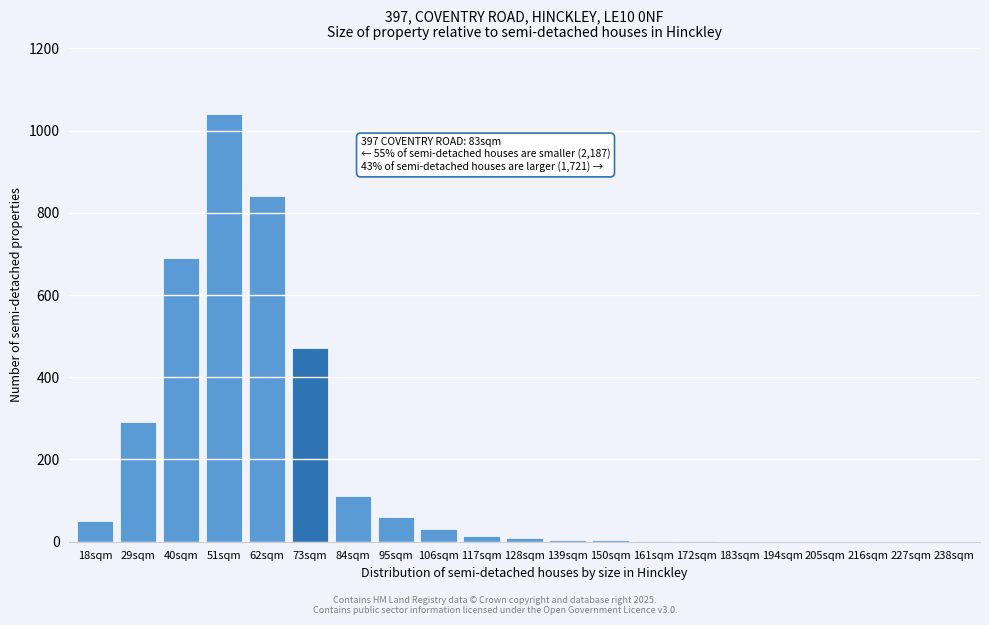

Where is the data nearest to the value 520?

73sqm